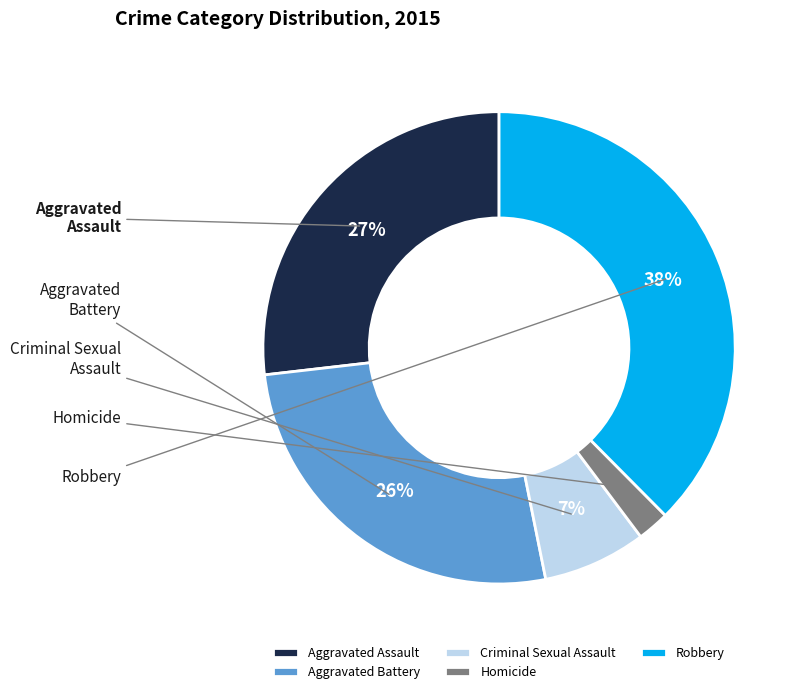

Does Criminal Sexual Assault represent more than half of the total?

No